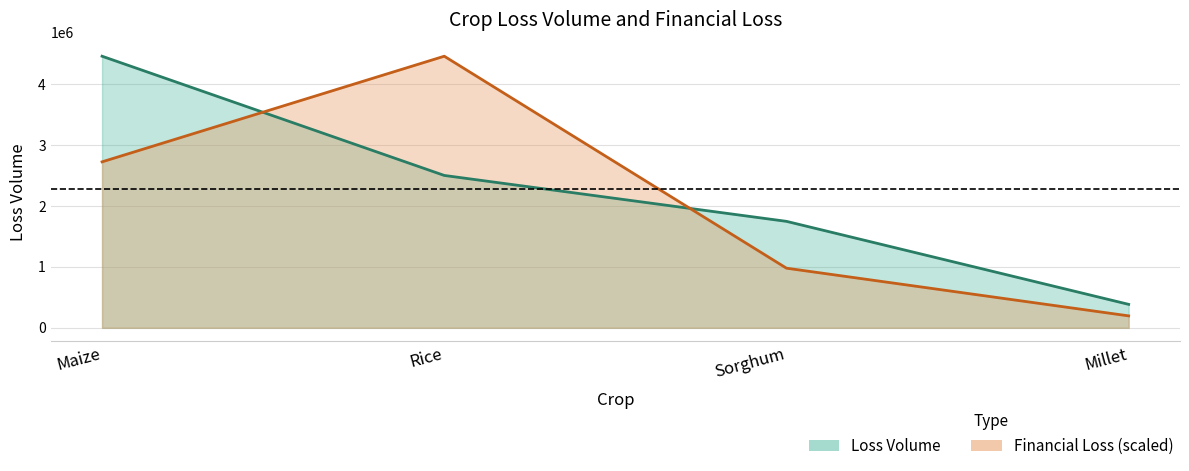

Which series ends up on top after the final intersection of Loss Volume and Financial Loss?

Loss Volume